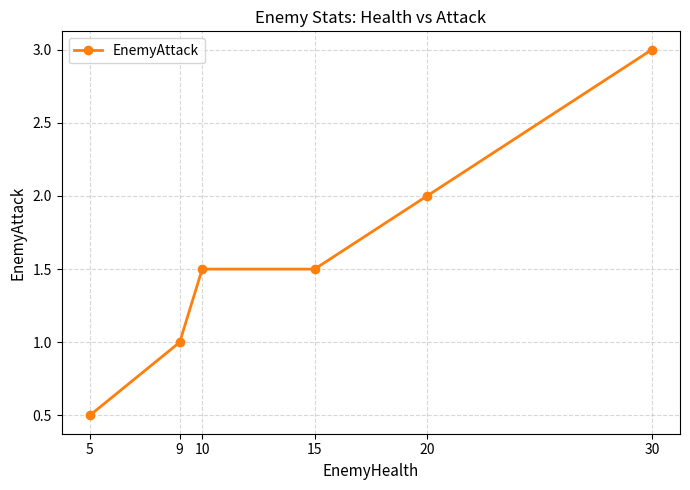

Does the chart have visible grid lines?

Yes